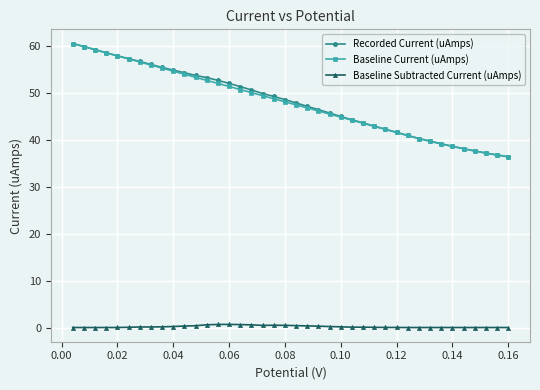

True or false: Baseline Subtracted Current (uAmps) has more than 1 points higher than both neighbors.

True